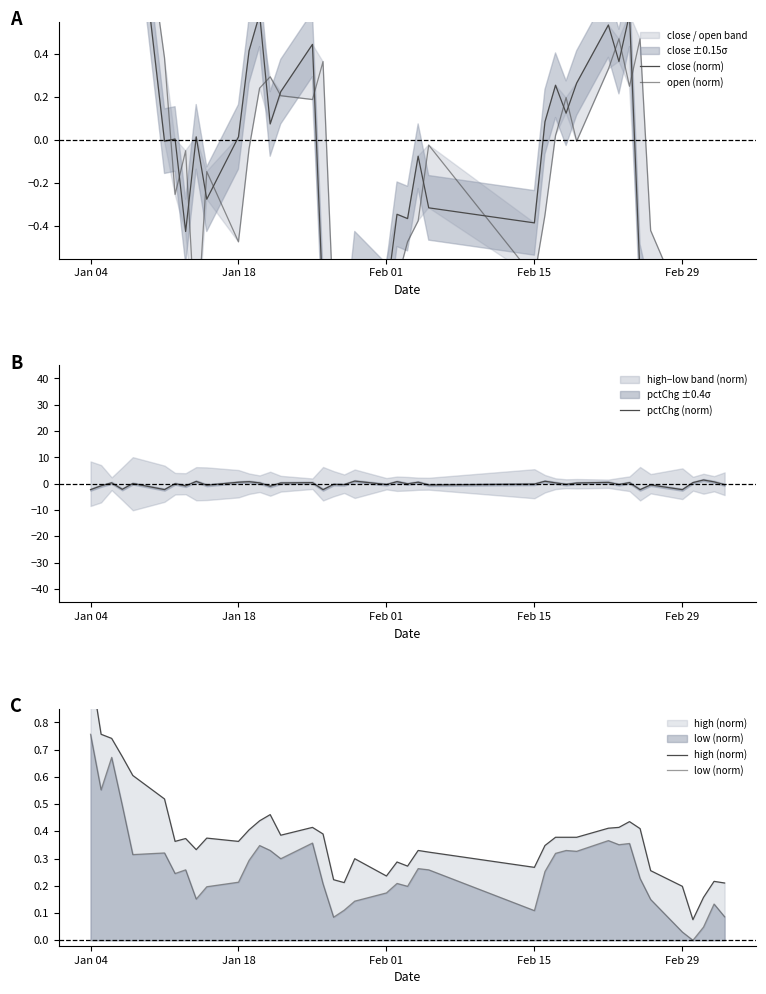

What is the minimum value for pctChg (norm)?

-2.3